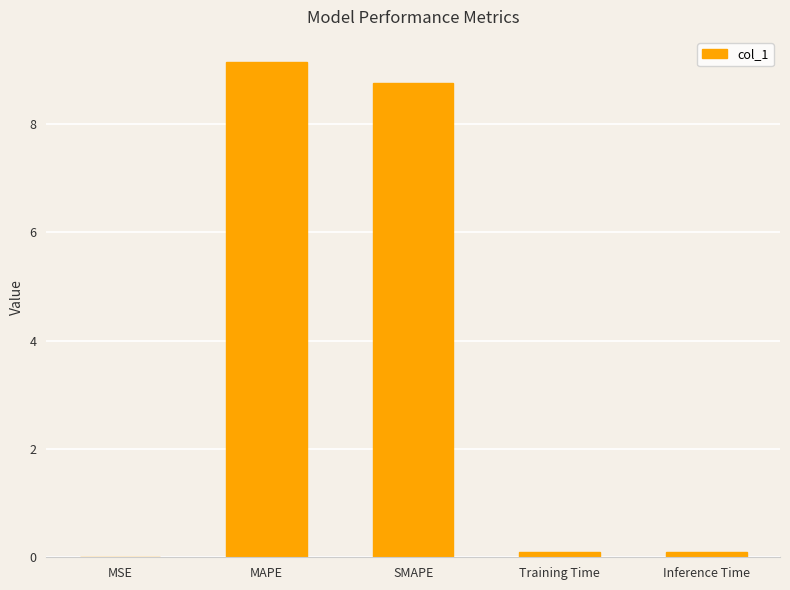

What is the difference between the values at MAPE and Inference Time?

9.0